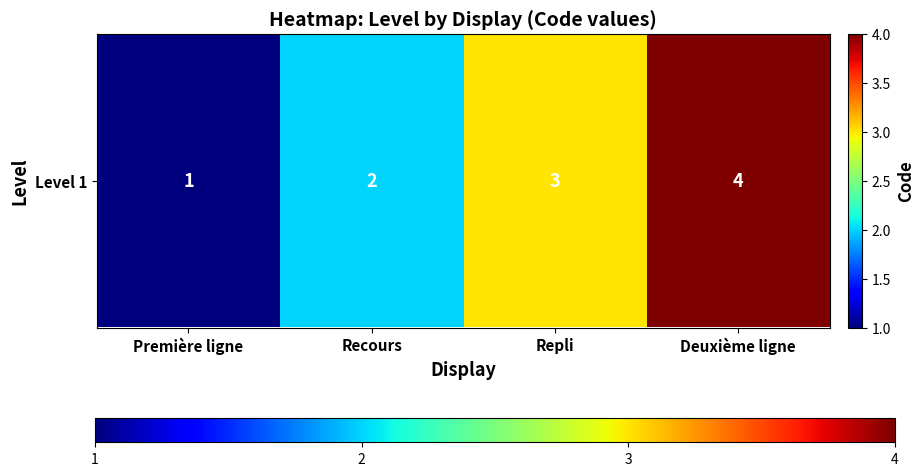

Is it true that the value at Première ligne is 1?

True